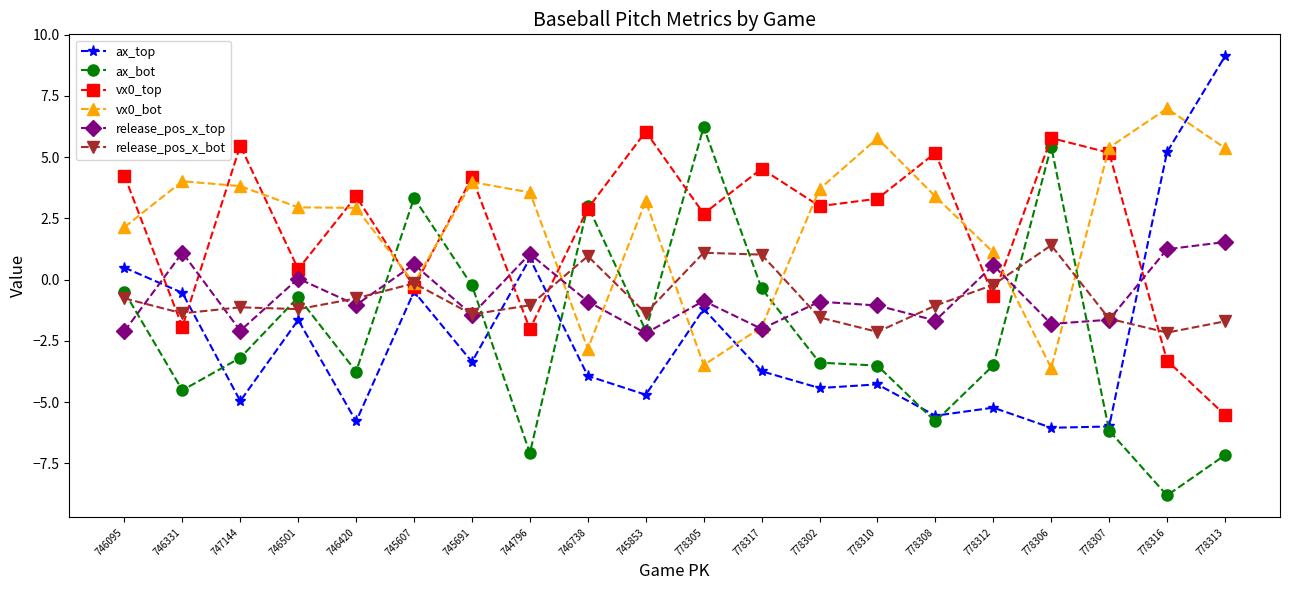

At which label does vx0_bot first exceed 3?

746331